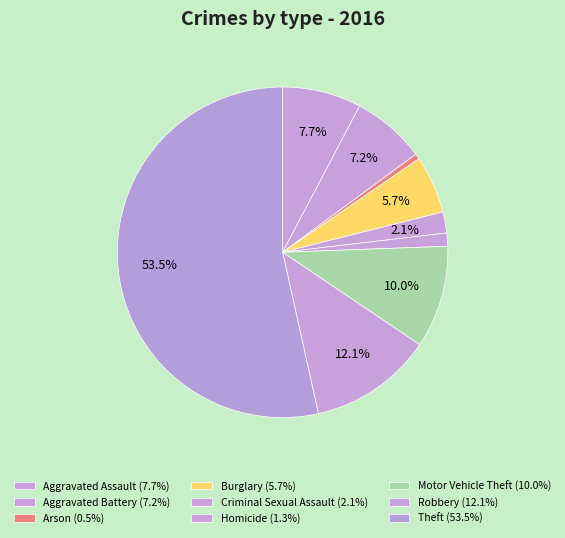

Which category accounts for the majority?

Theft